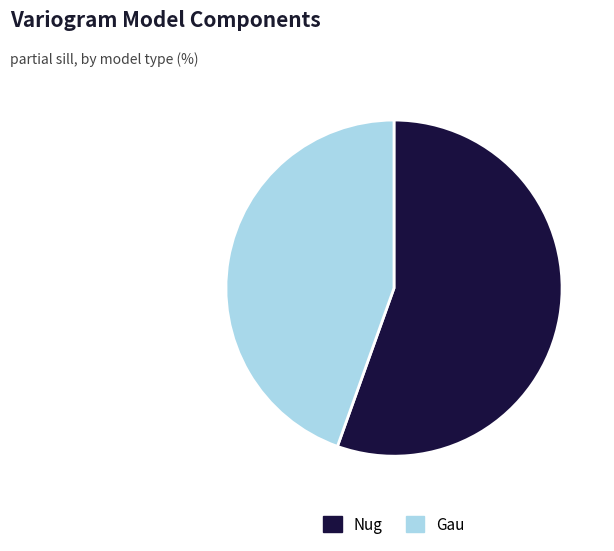

True or false: Nug accounts for 46% of the total.

False